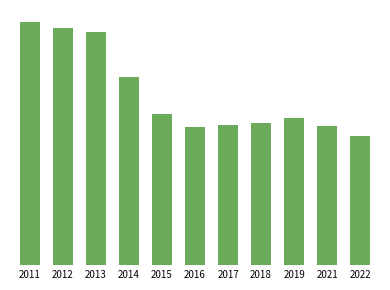

What is the value of the 8th bar from the left?

0.1